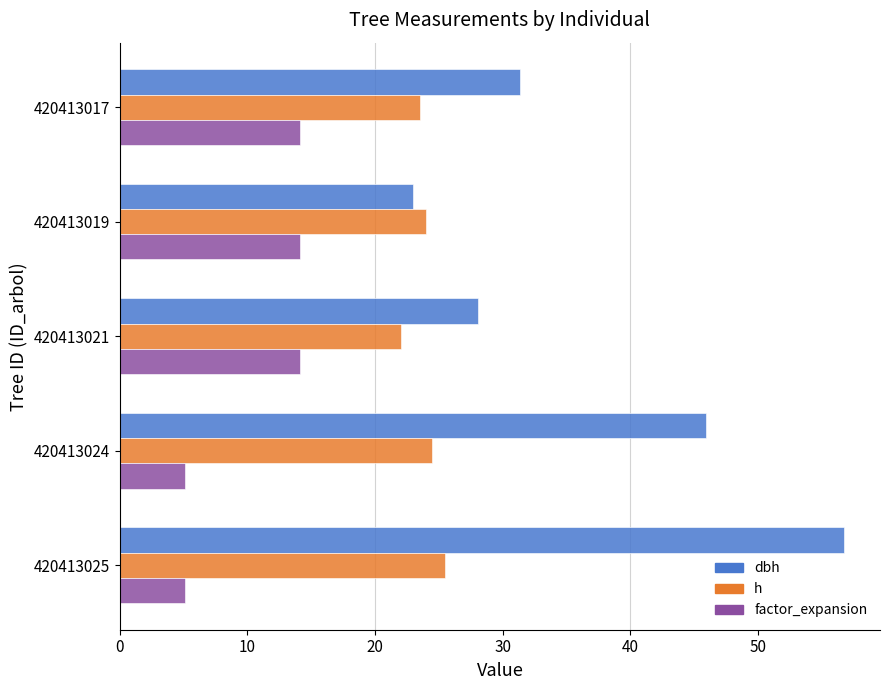

Rank the series by their maximum value, from lowest to highest.

factor_expansion, h, dbh